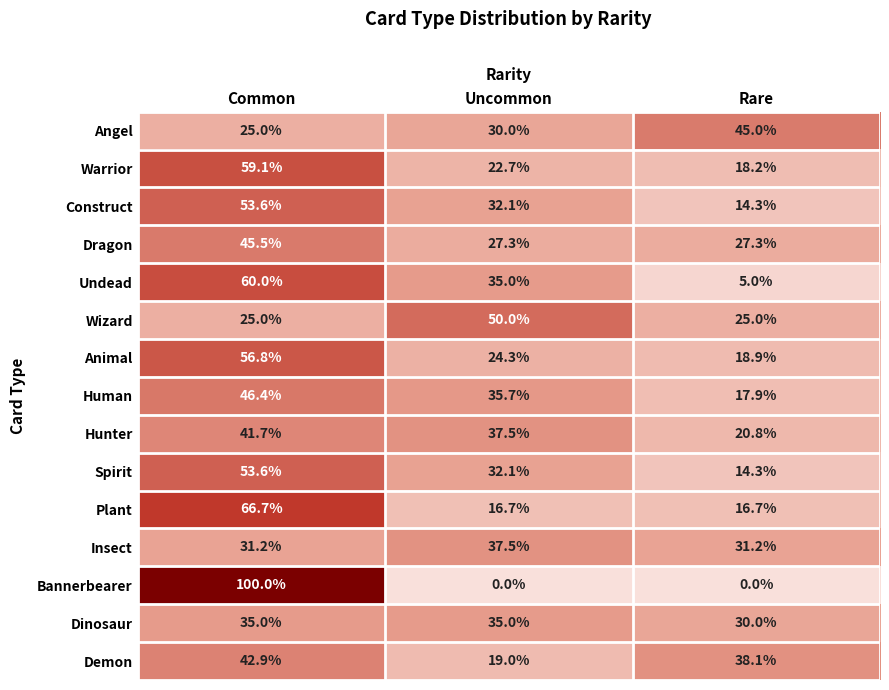

At which label does Construct first exceed 32?

Common